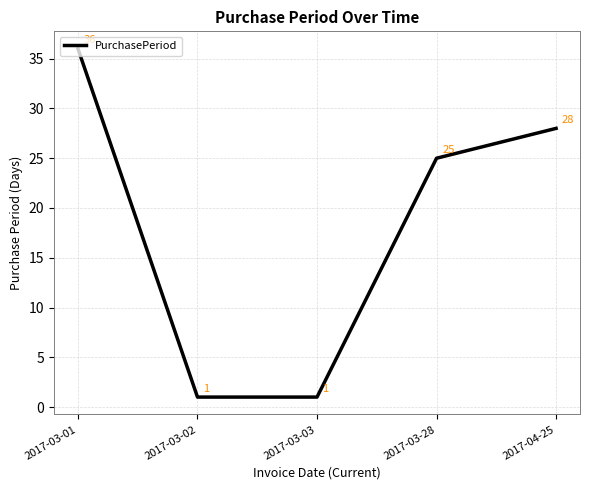

True or false: there are more than 1 points higher than both neighbors.

False